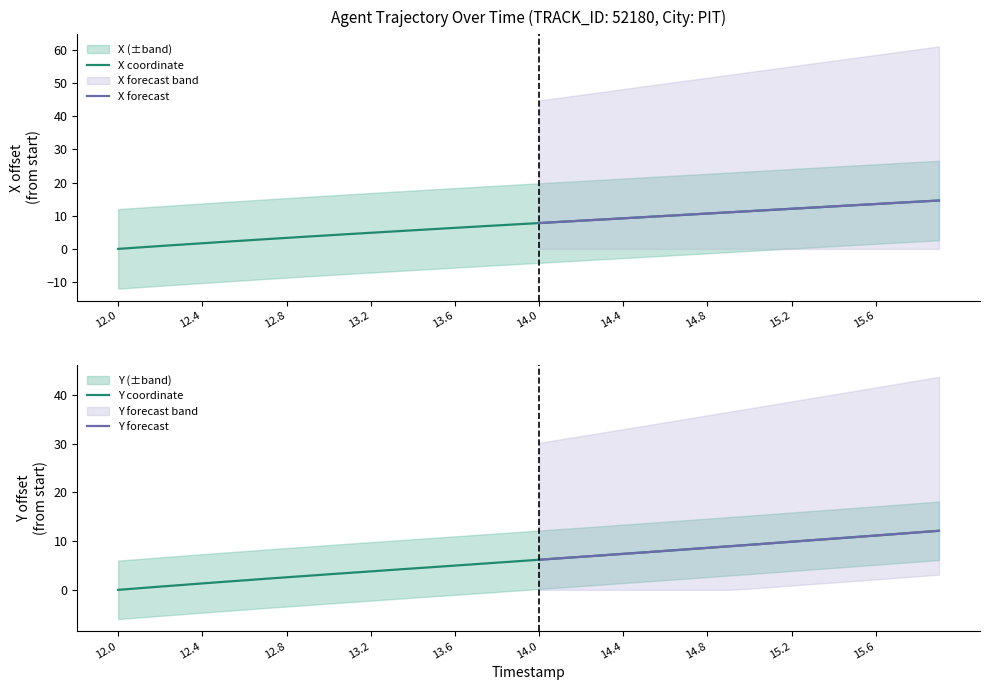

True or false: Y has more than 0 interior local peaks.

False